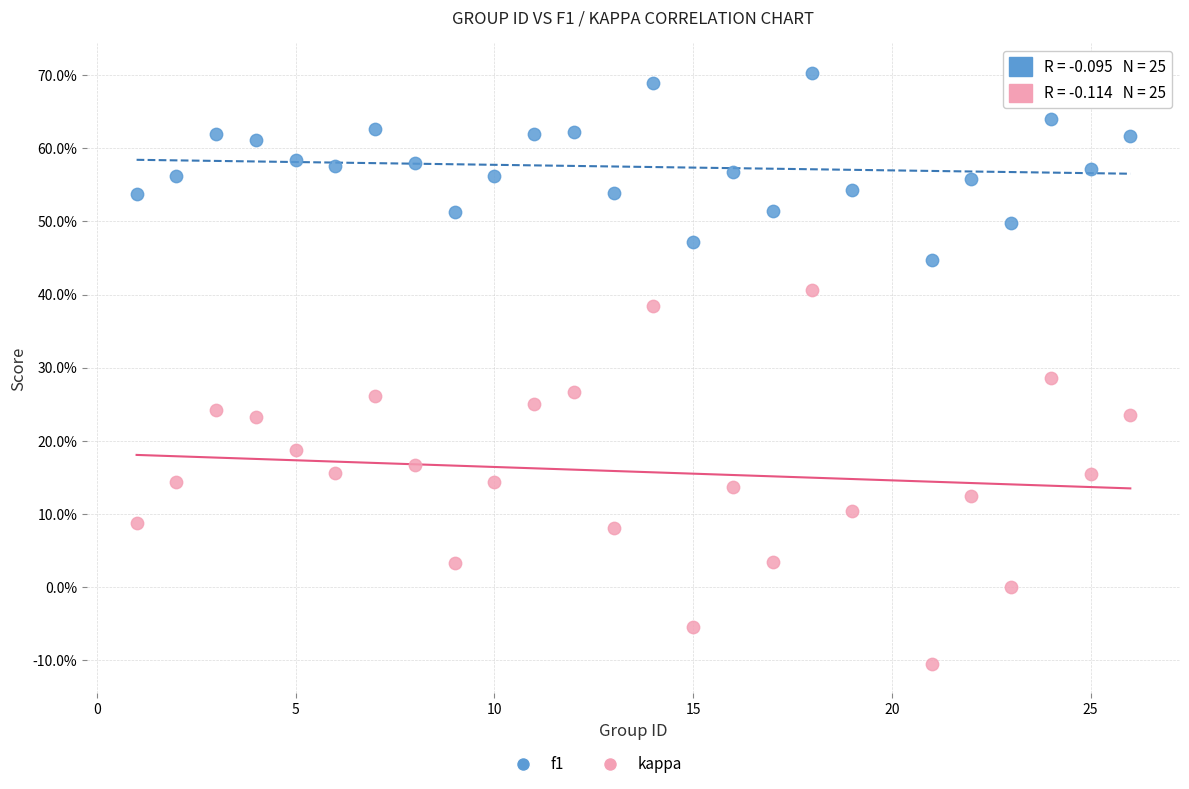

Which series reaches the minimum Y coordinate?

kappa